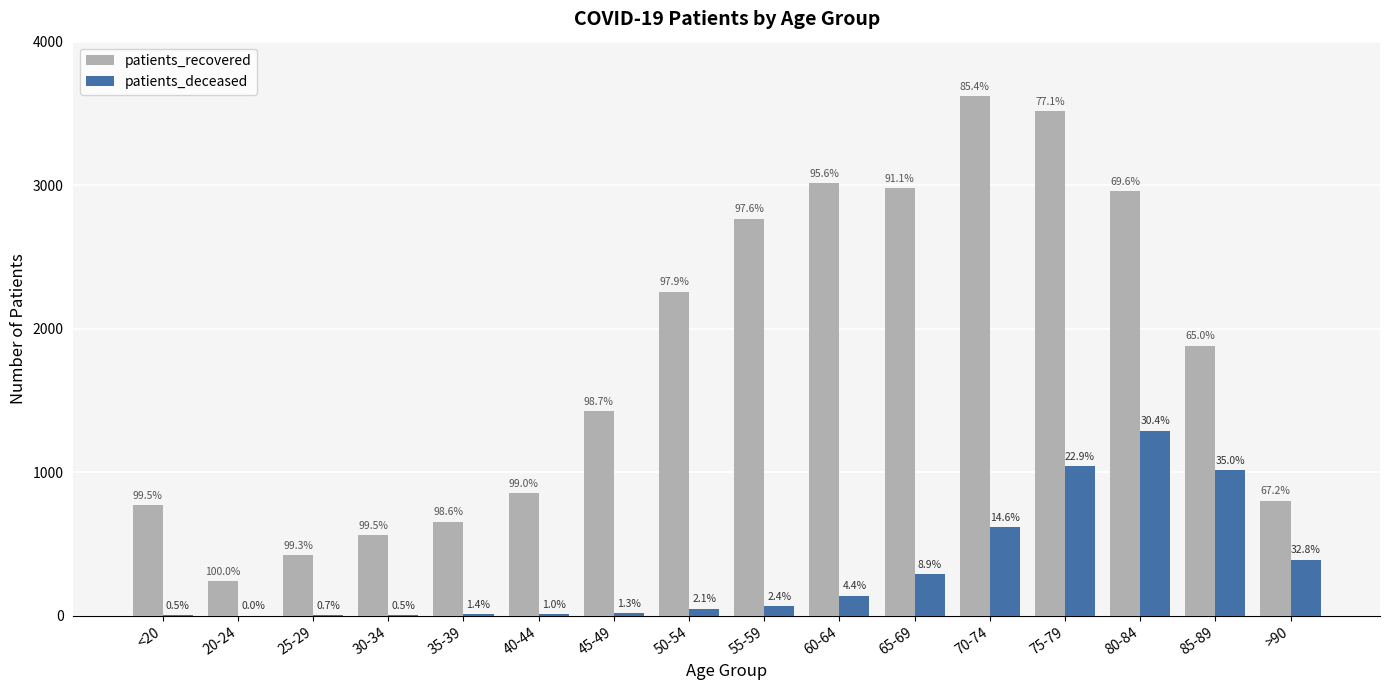

Where does the patients_recovered series first go above 1881?

50-54